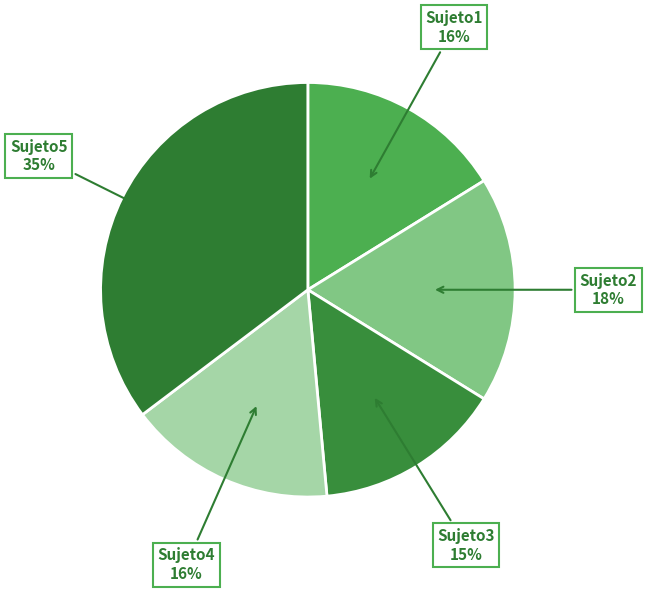

How many slices are in this pie chart?

5